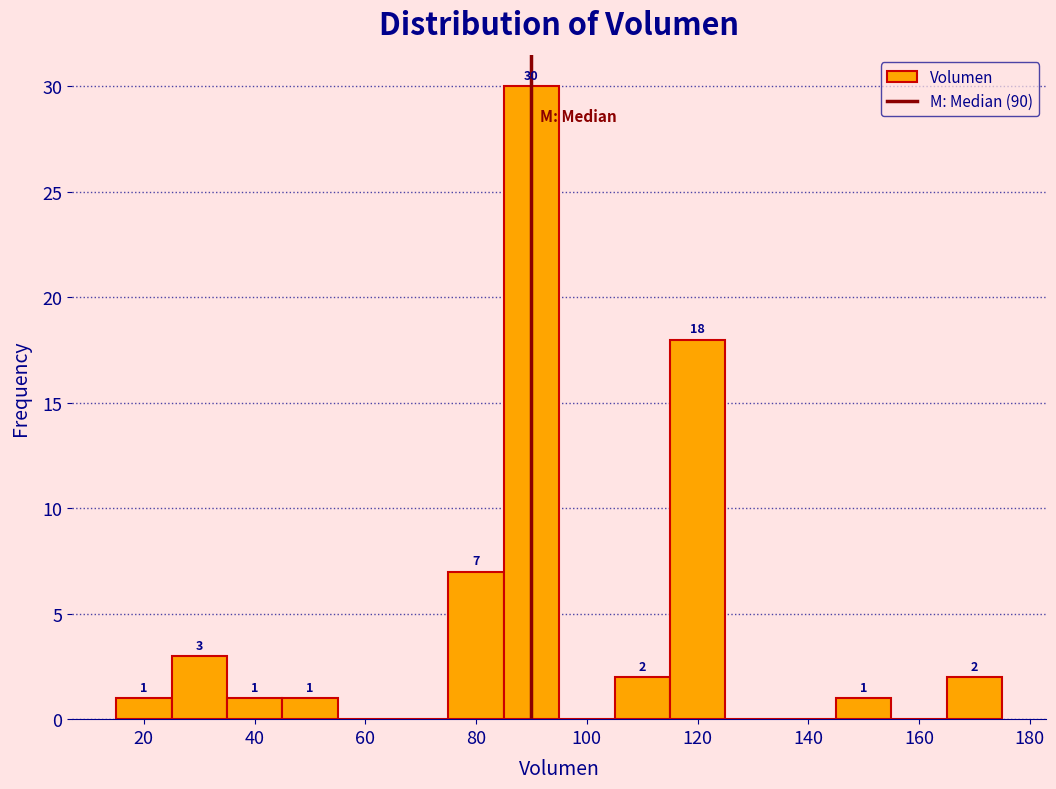

Which range on the x-axis has the tallest bar?

85 to 95